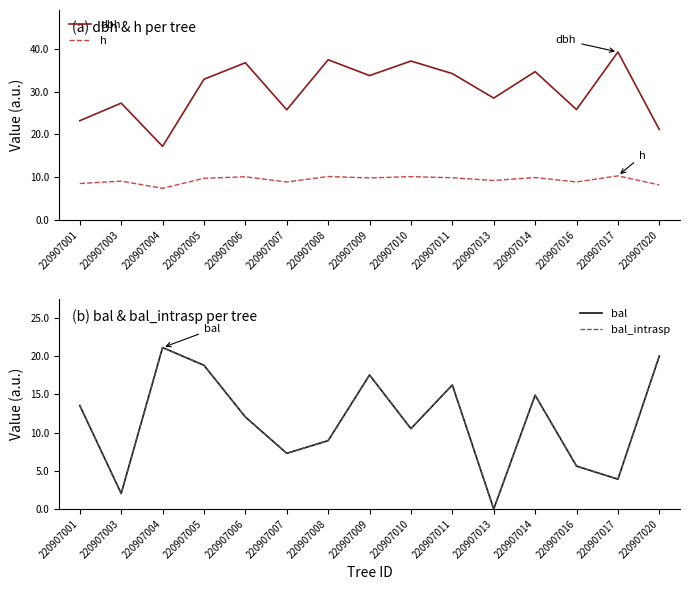

The value of bal_intrasp at 220907005 is 12.9. True or false?

False